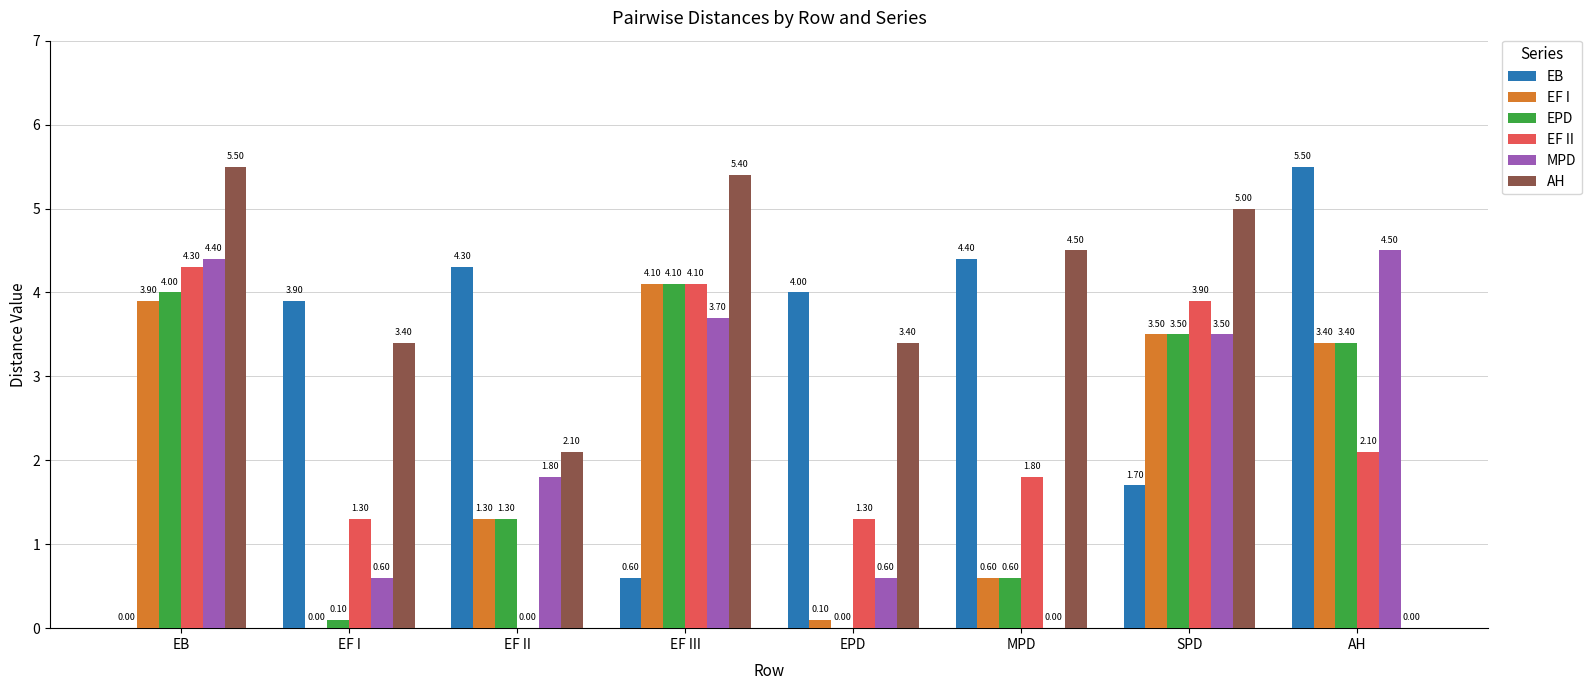

What is the greatest value displayed?

5.5